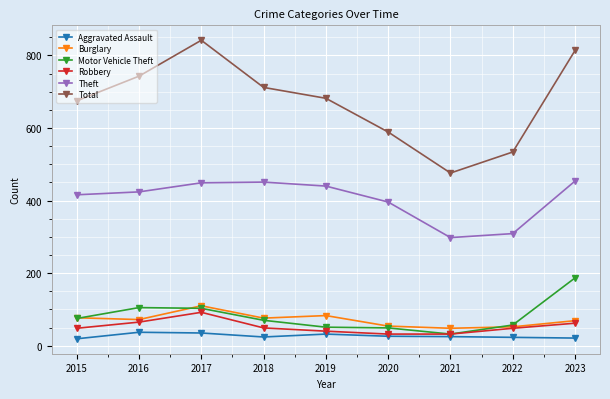

At how many categories does at least one series exceed 670?

6